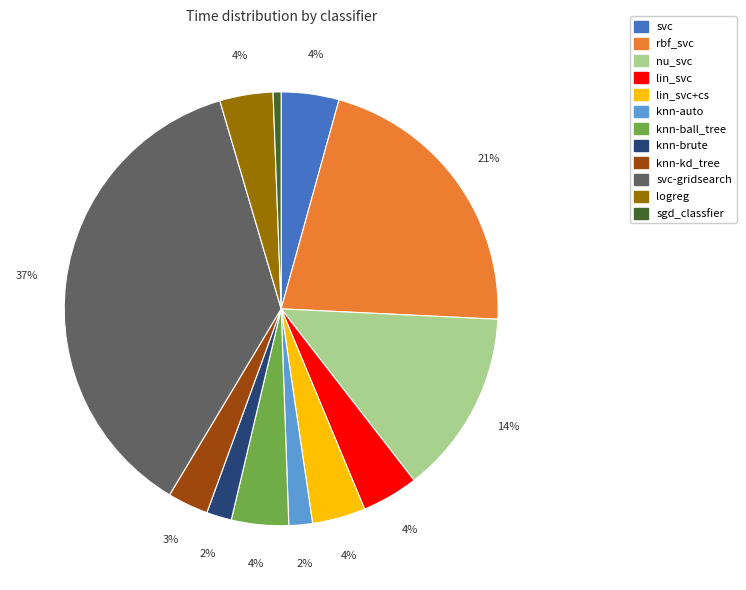

Is there any slice that represents more than half of the pie?

No